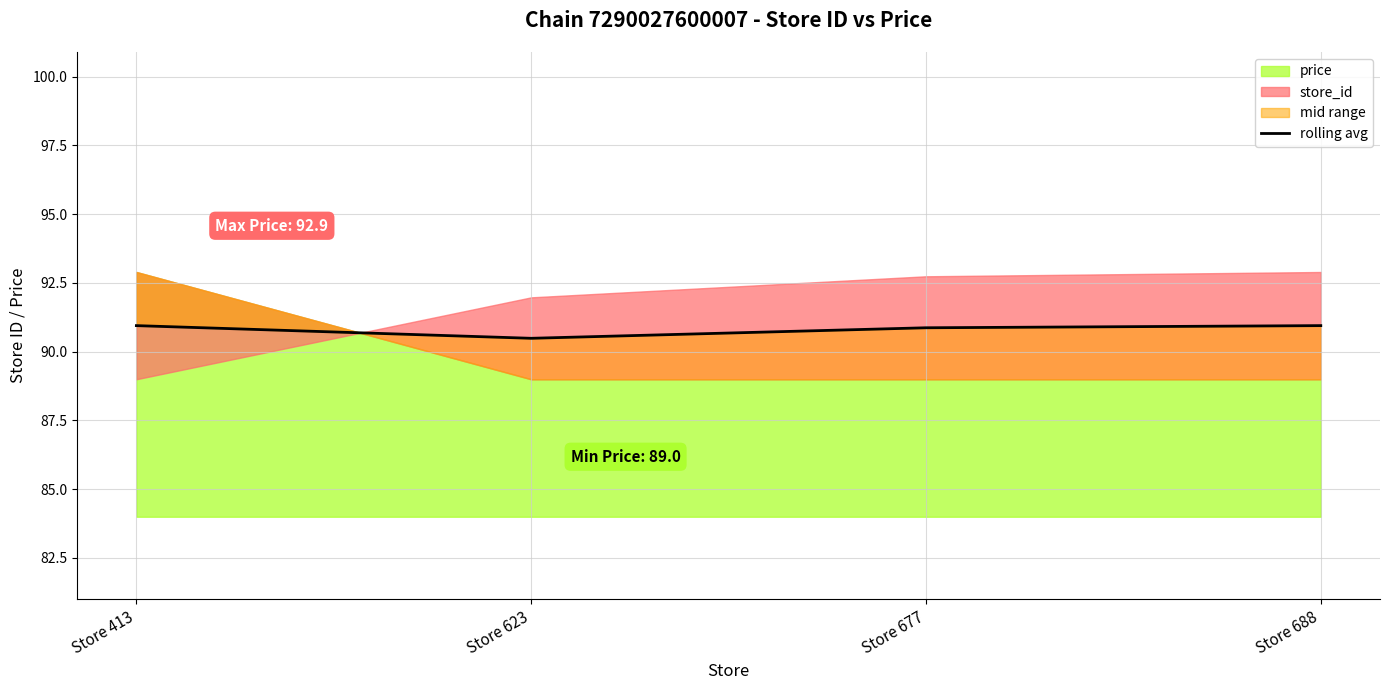

The value at Store 623 is 90.5. True or false?

True